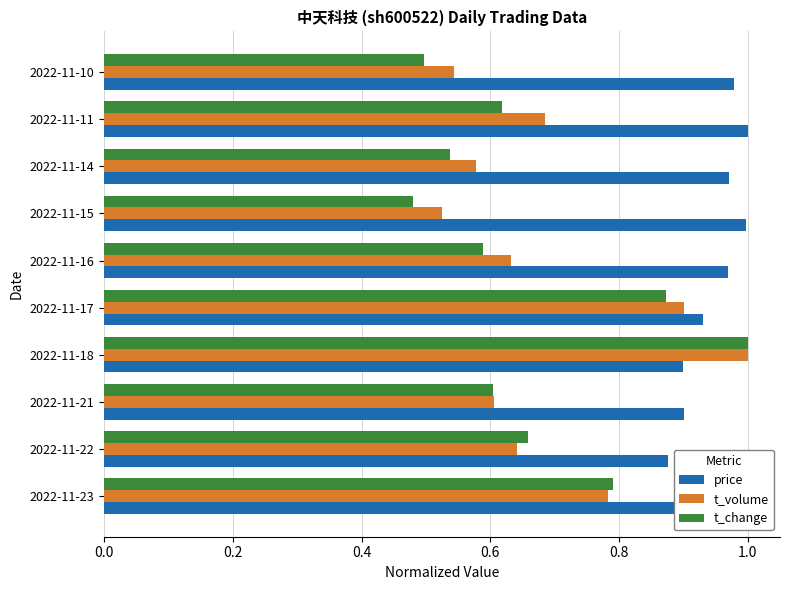

The t_volume series shows 0.9 at 2022-11-10. True or false?

False